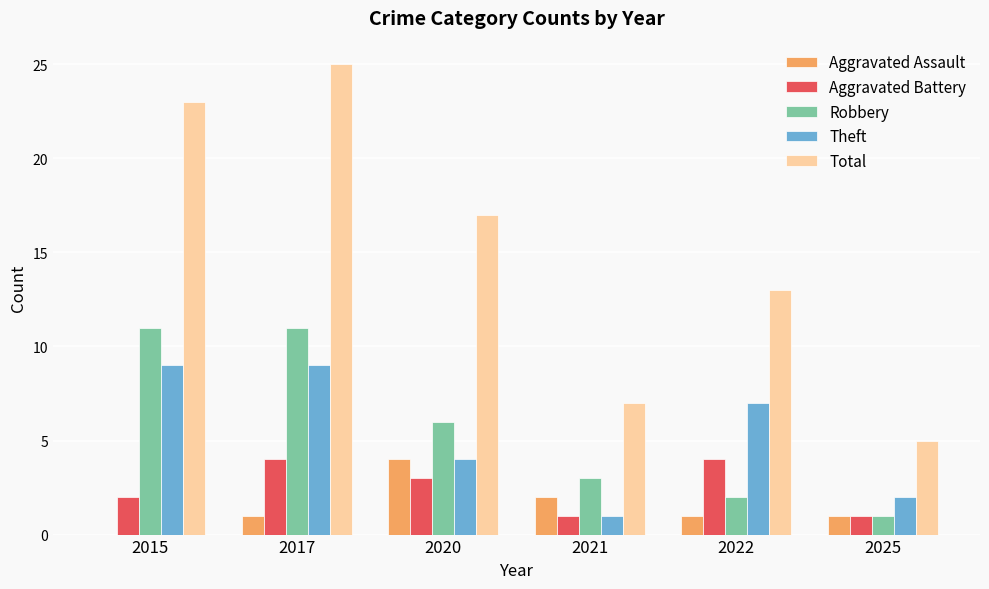

Which series has the largest range (max minus min)?

Total